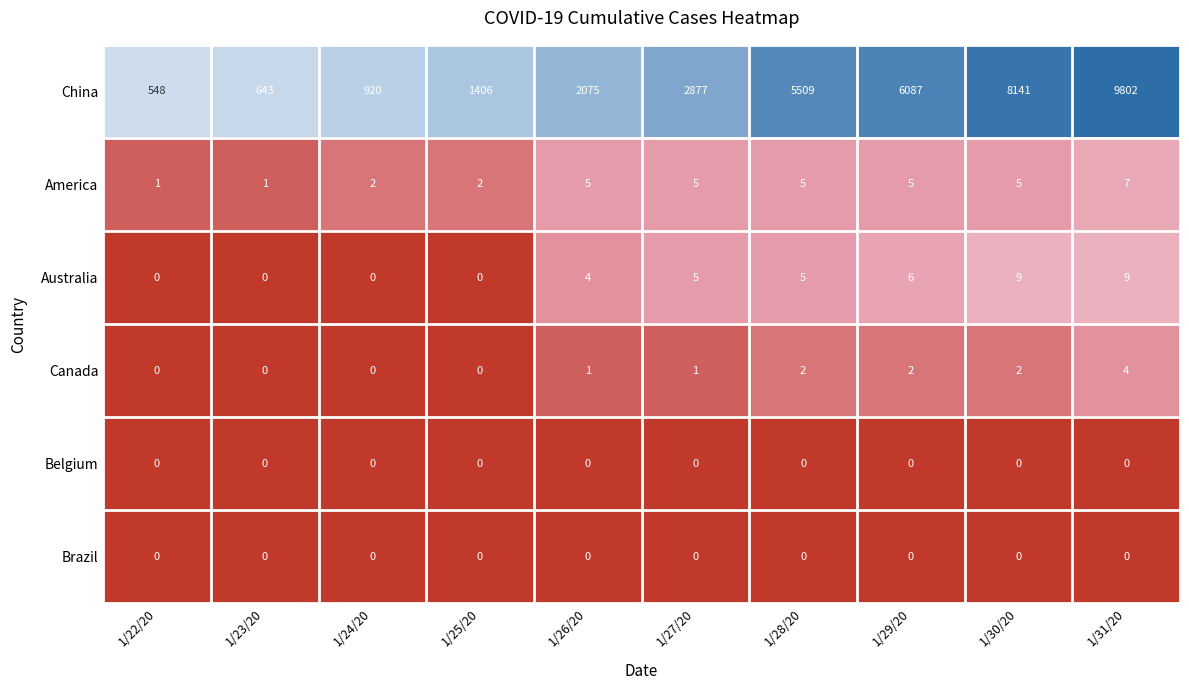

At which label is Australia closest to 4?

1/26/20